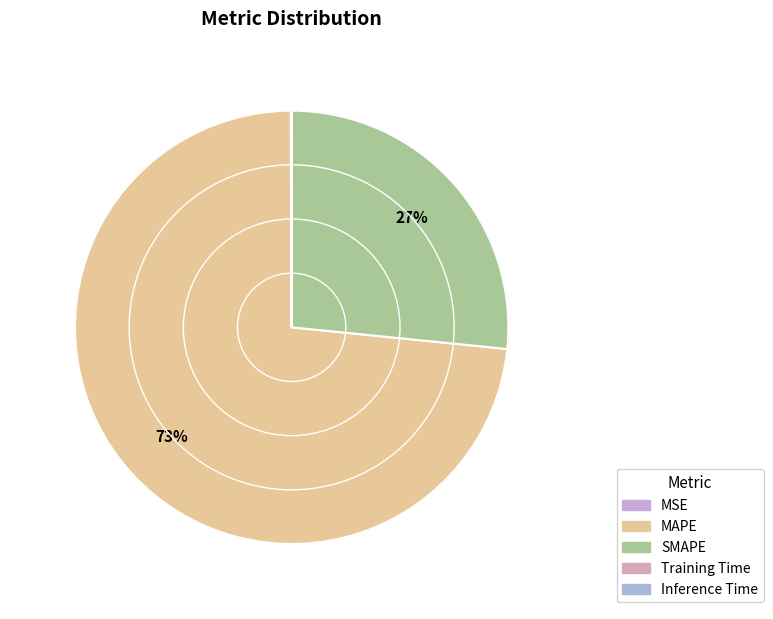

Which category accounts for the majority?

MAPE